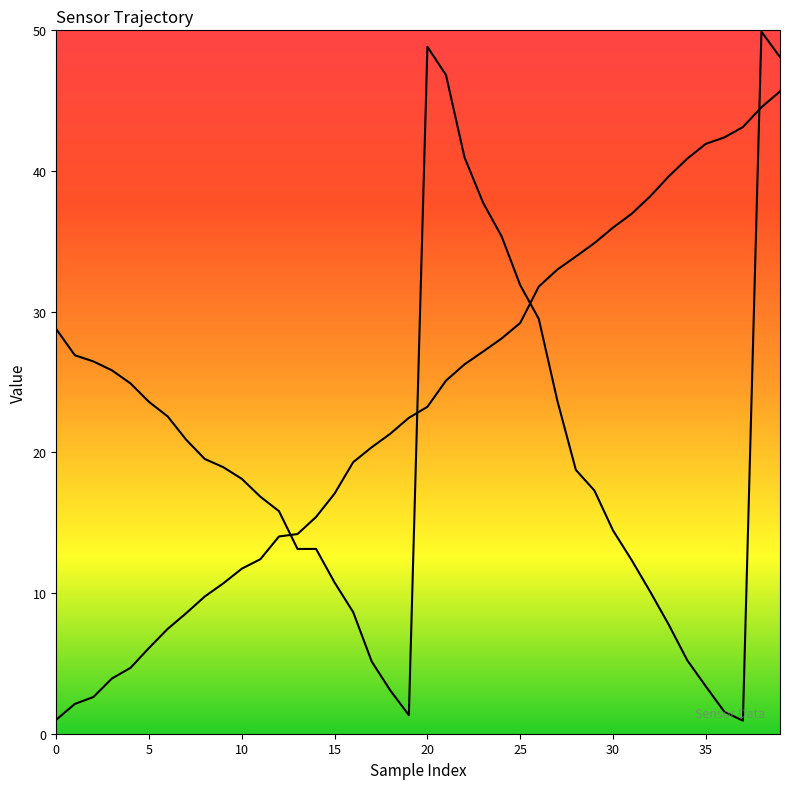

Reading left to right, extract all data points from this chart.

r(cm): 1.0	2.1	2.6	3.9	4.7	6.1	7.4	8.6	9.8	10.7	11.7	12.4	14.0	14.2	15.4	17.1	19.3	20.4	21.3	22.5	23.2	25.1	26.3	27.2	28.1	29.2	31.8	33.0	33.9	34.9	36.0	37.0	38.2	39.6	40.9	41.9	42.4	43.1	44.5	45.7
phase(rad): 28.8	26.9	26.5	25.8	24.9	23.6	22.6	20.9	19.5	18.9	18.1	16.8	15.8	13.1	13.1	10.7	8.6	5.1	3.1	1.3	48.8	46.8	41.0	37.7	35.4	31.9	29.5	23.7	18.8	17.3	14.5	12.4	10.1	7.8	5.2	3.4	1.6	0.9	49.9	48.1